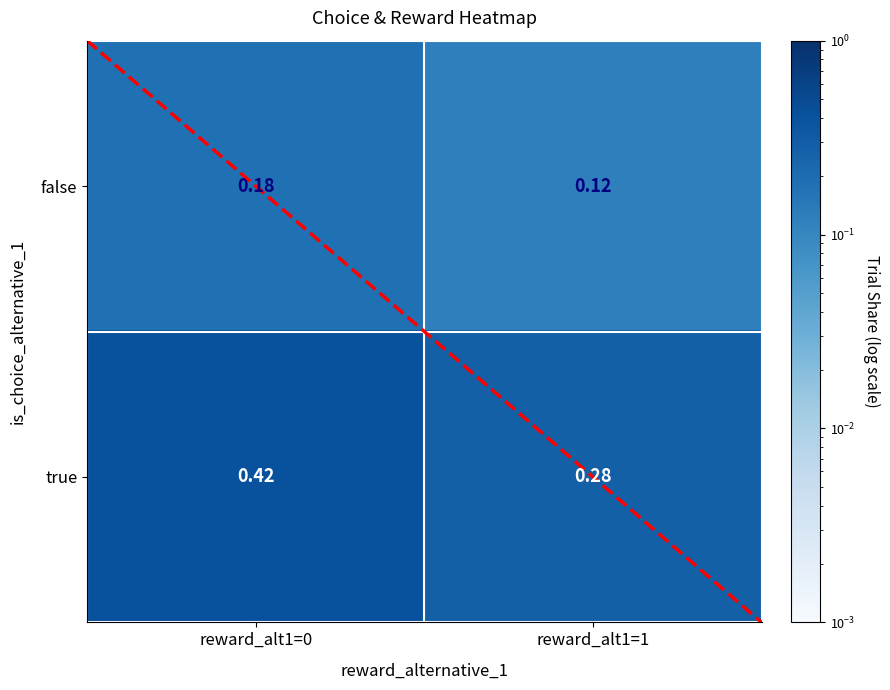

List the series in order of their peak value, highest first.

true, false